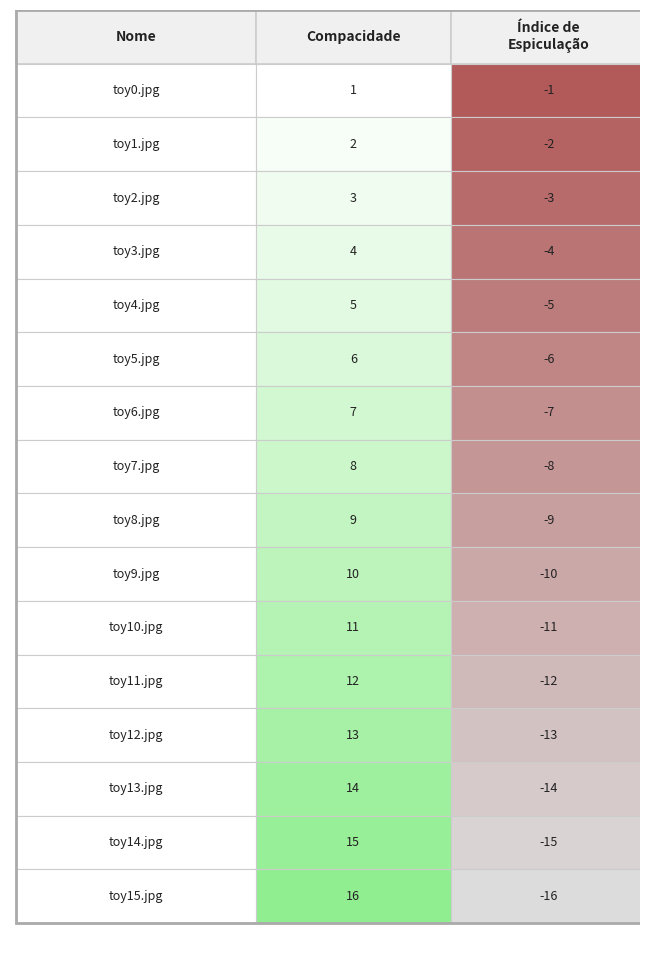

List the labels in order of Compacidade value, smallest first.

toy0.jpg, toy1.jpg, toy2.jpg, toy3.jpg, toy4.jpg, toy5.jpg, toy6.jpg, toy7.jpg, toy8.jpg, toy9.jpg, toy10.jpg, toy11.jpg, toy12.jpg, toy13.jpg, toy14.jpg, toy15.jpg